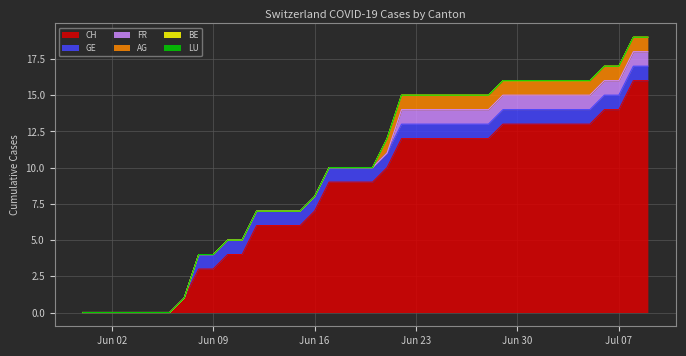

What is the total value across all series at 2020-06-18?

10